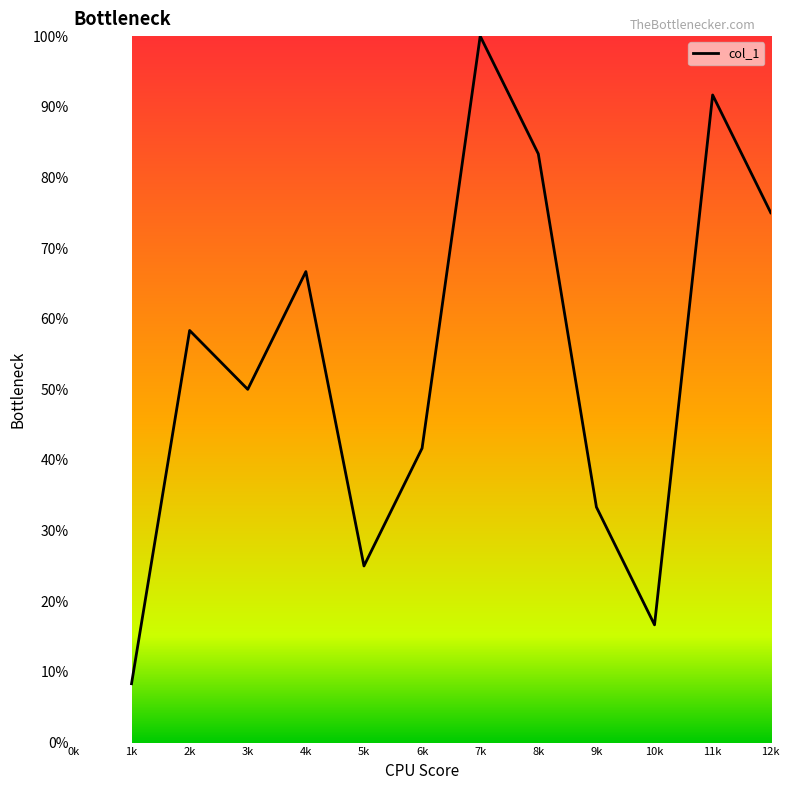

Is it true that the value at 2k is 97.9?

False